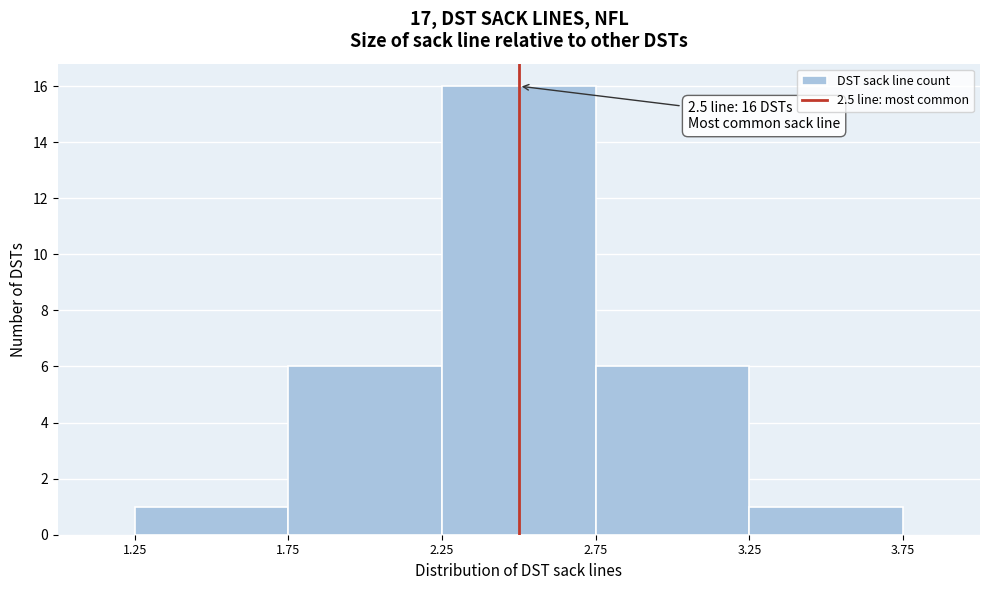

Which range on the x-axis has the tallest bar?

2.25 to 2.75